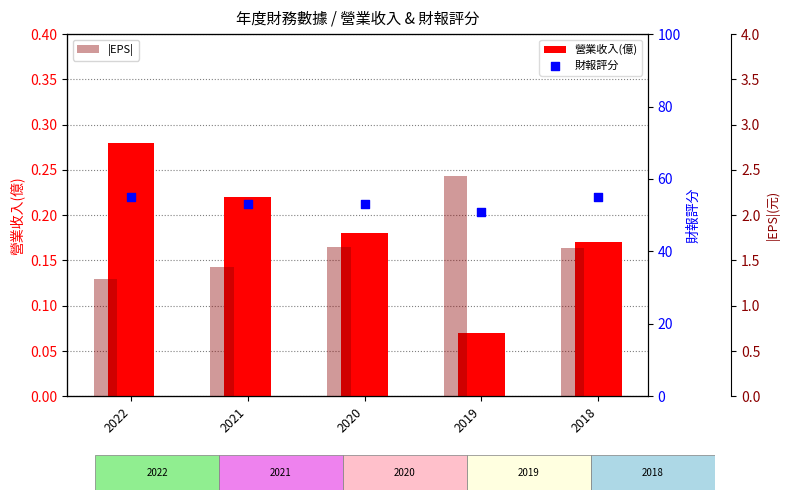

Is the value of 營業收入(億) at 2021 greater than the value of 財報評分 at 2021?

No